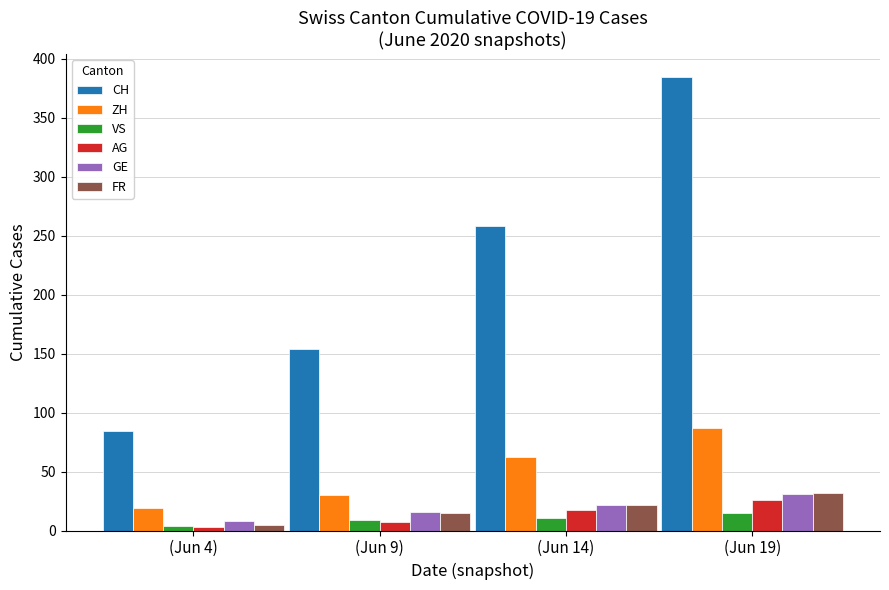

What is the total value across all series at (Jun 19)?

576